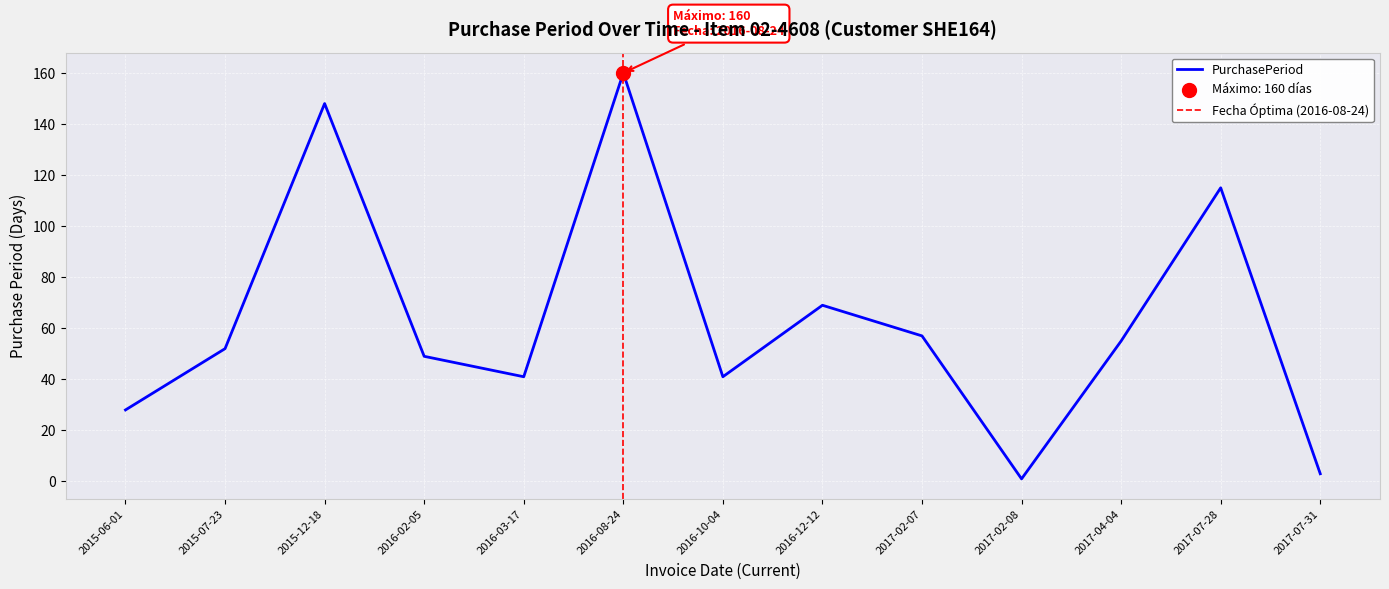

What is the change in value from 2016-10-04 to 2017-07-28?

+74